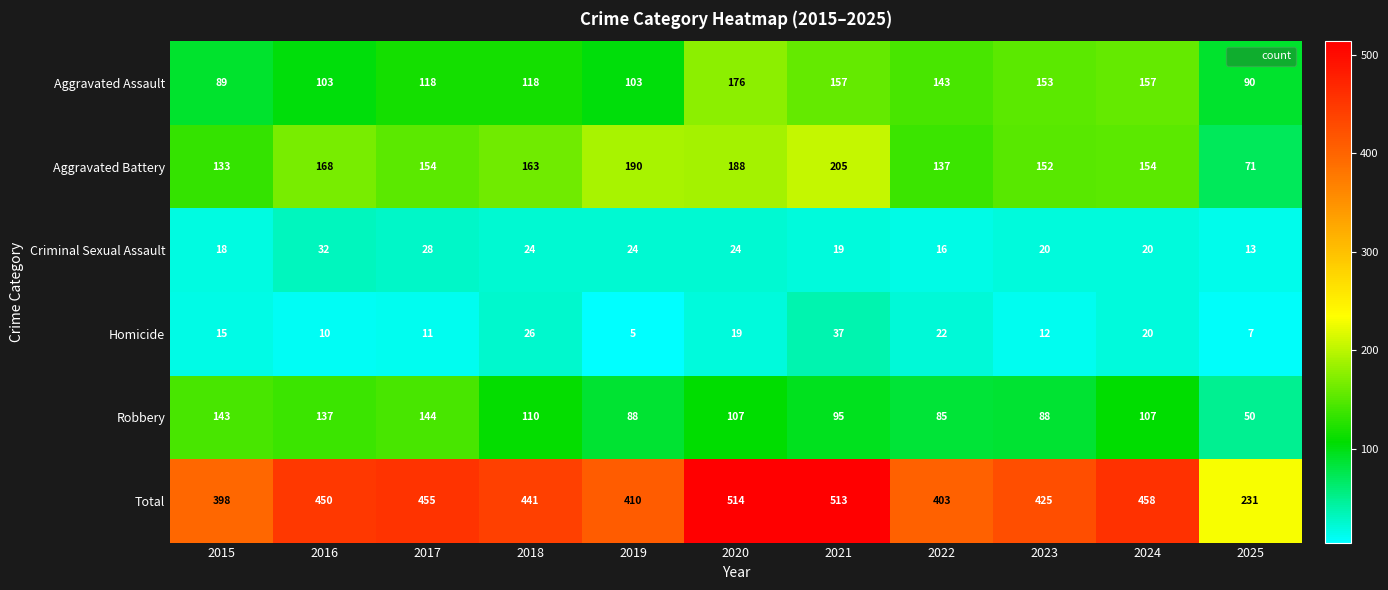

What is the total value across all series at 2018?

882